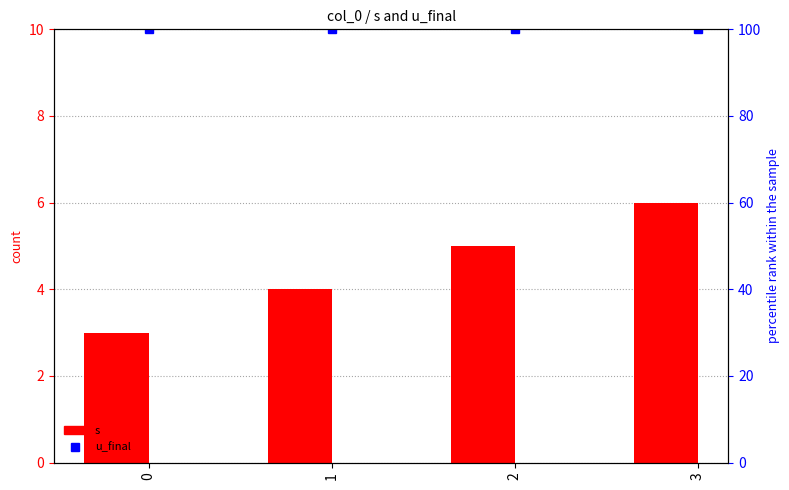

What is the greatest value displayed?

100